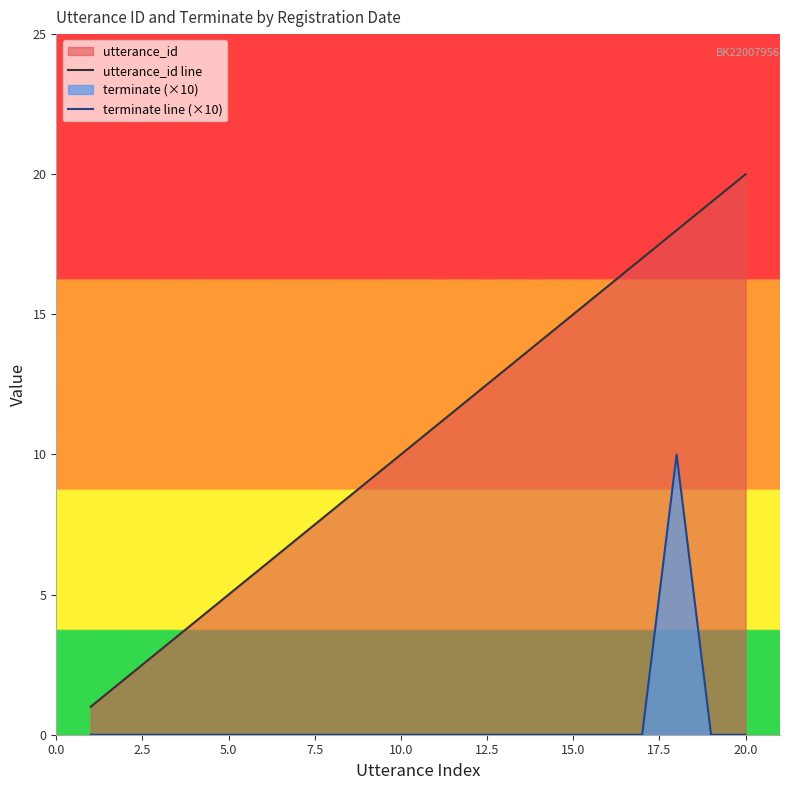

List the series in order of their peak value, highest first.

utterance_id line, terminate line (×10)